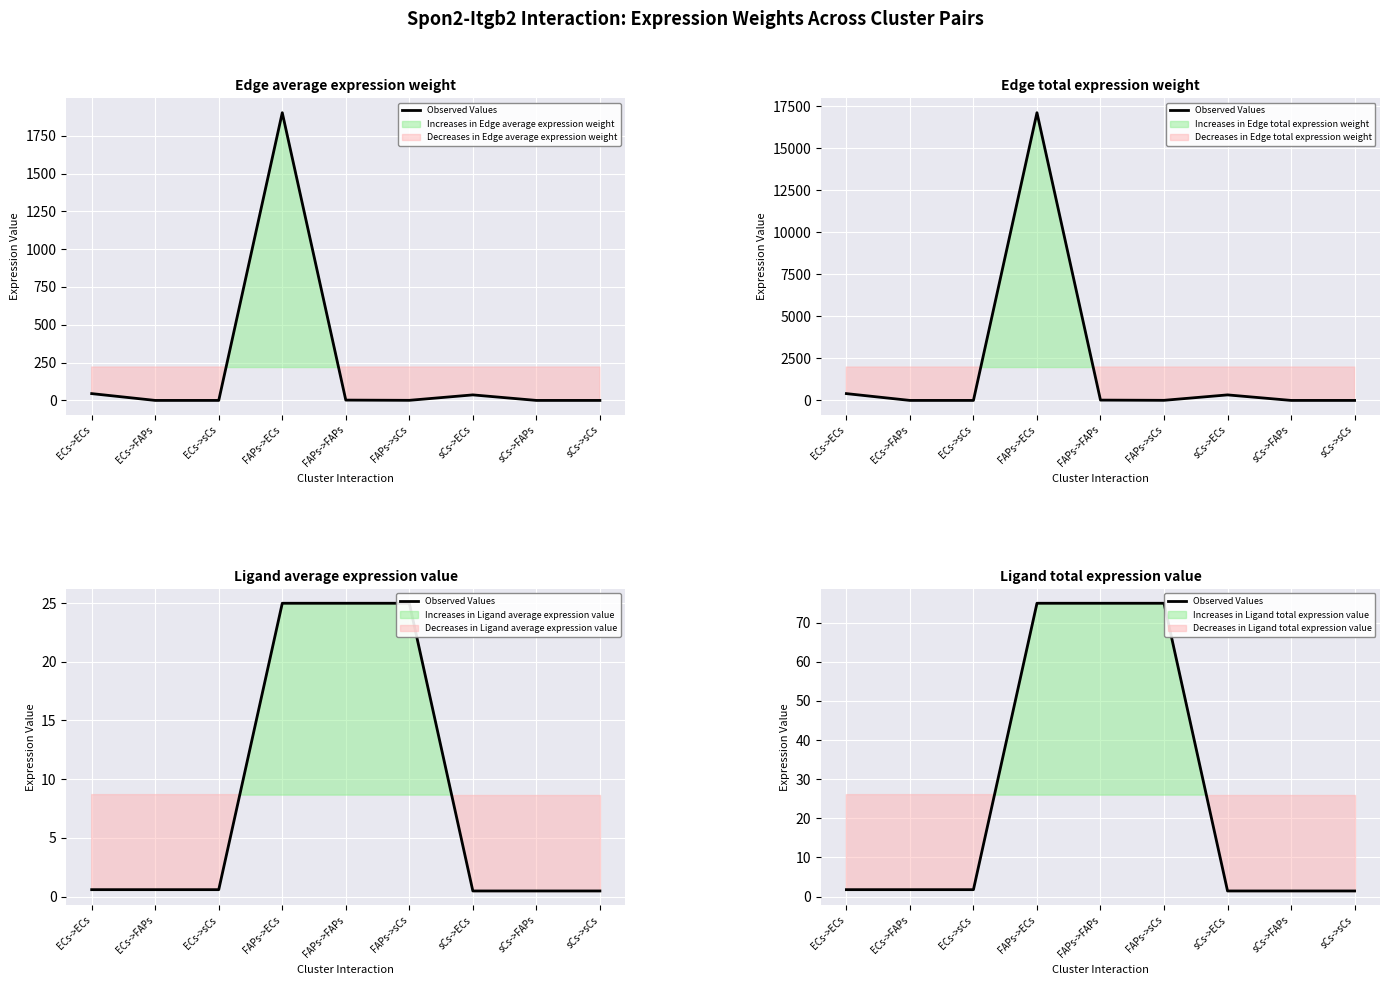

What is the label of the 8th point from the left?

sCs->FAPs